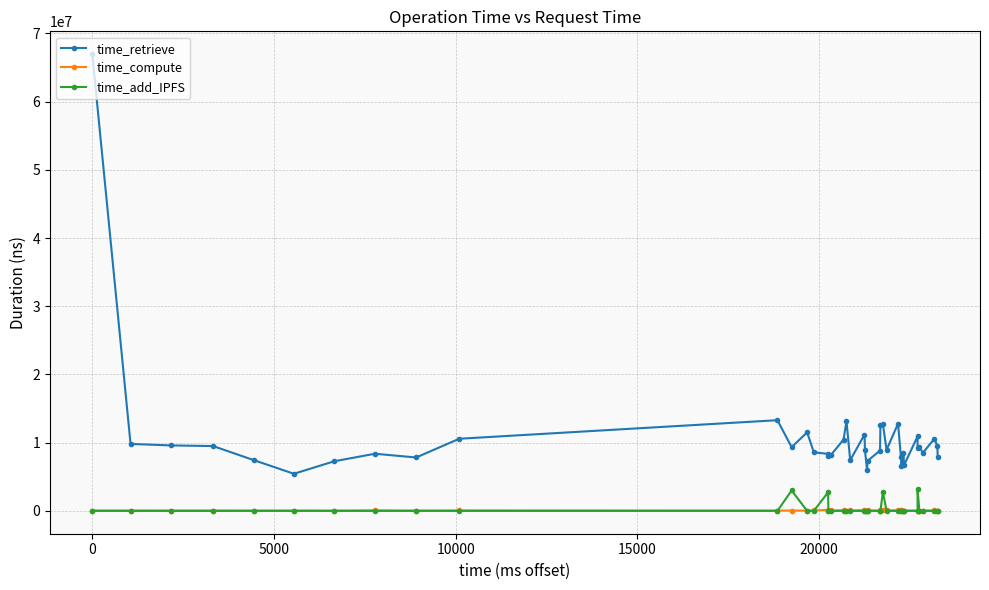

True or false: time_add_IPFS and time_compute cross at least once.

True